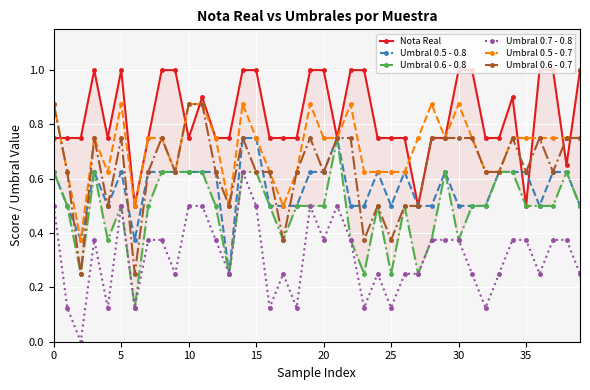

True or false: Umbral 0.7 - 0.8 has more than 1 points higher than both neighbors.

True